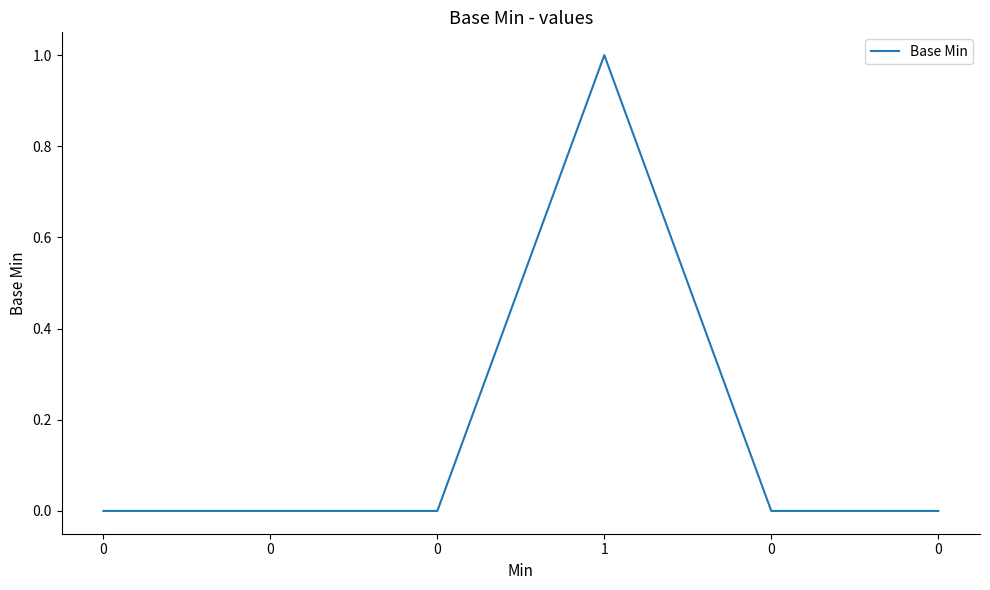

Count the number of categories in the chart.

6